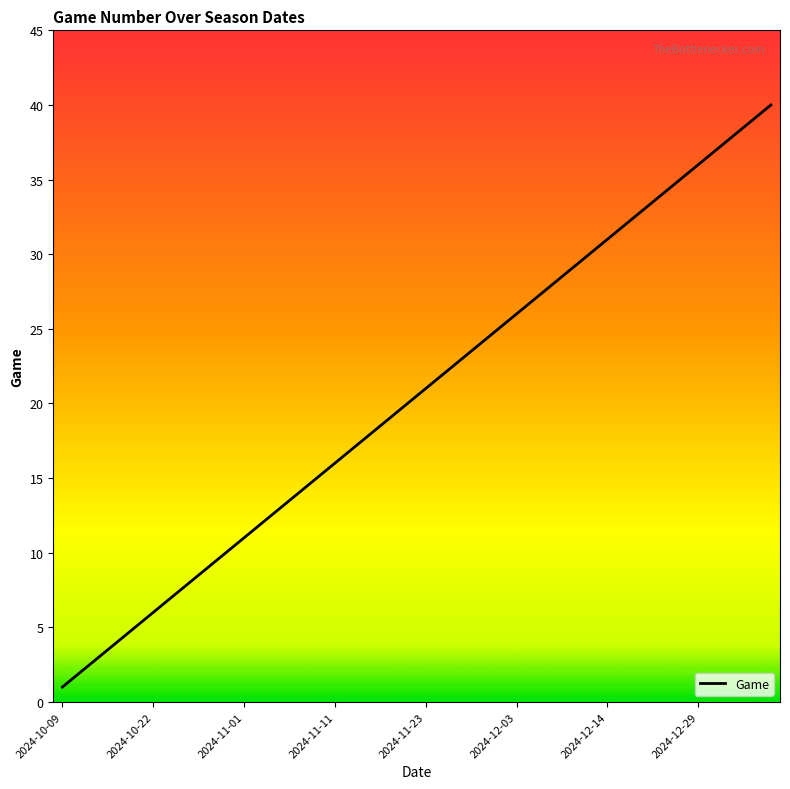

What is the difference between the maximum and minimum values?

39